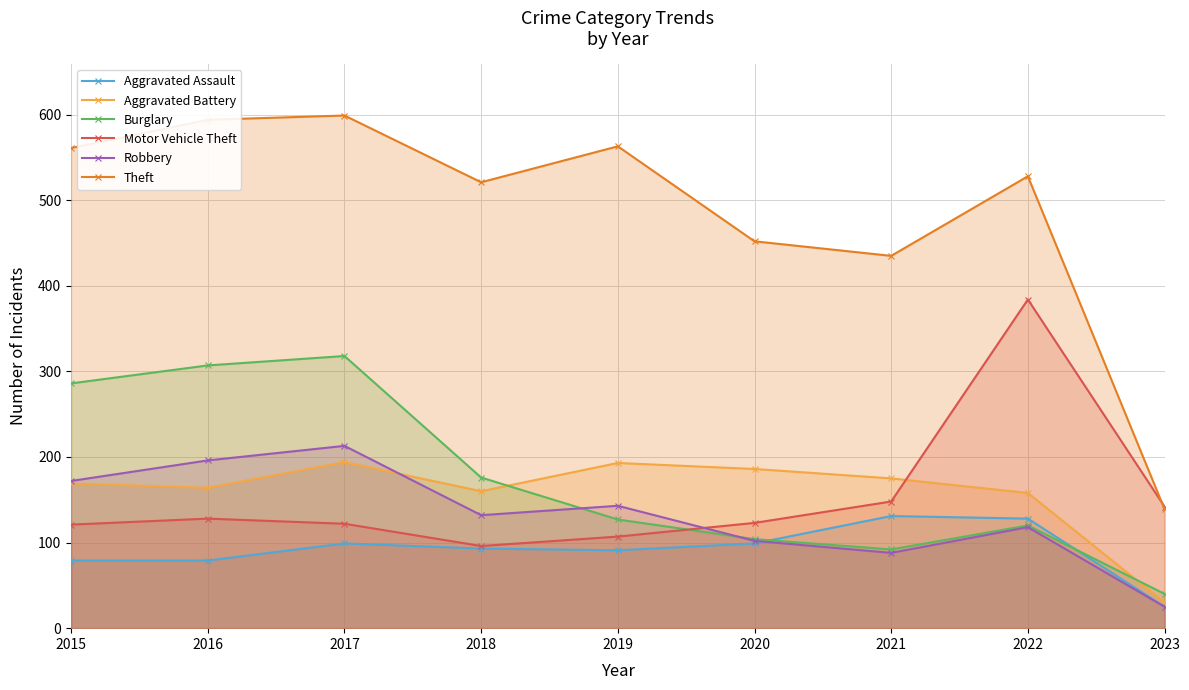

True or false: Motor Vehicle Theft has a value of 188 at 2016.

False